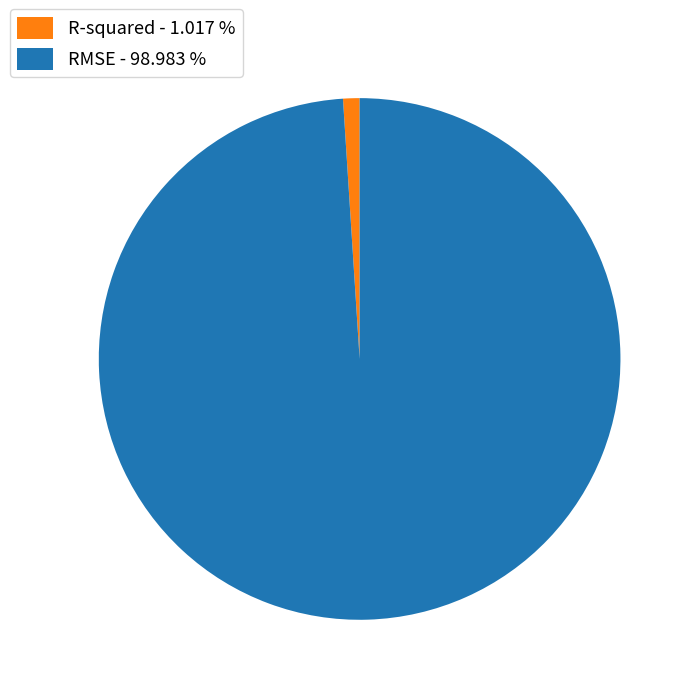

Which has a higher value, RMSE - 98.983 % or R-squared - 1.017 %?

RMSE - 98.983 %